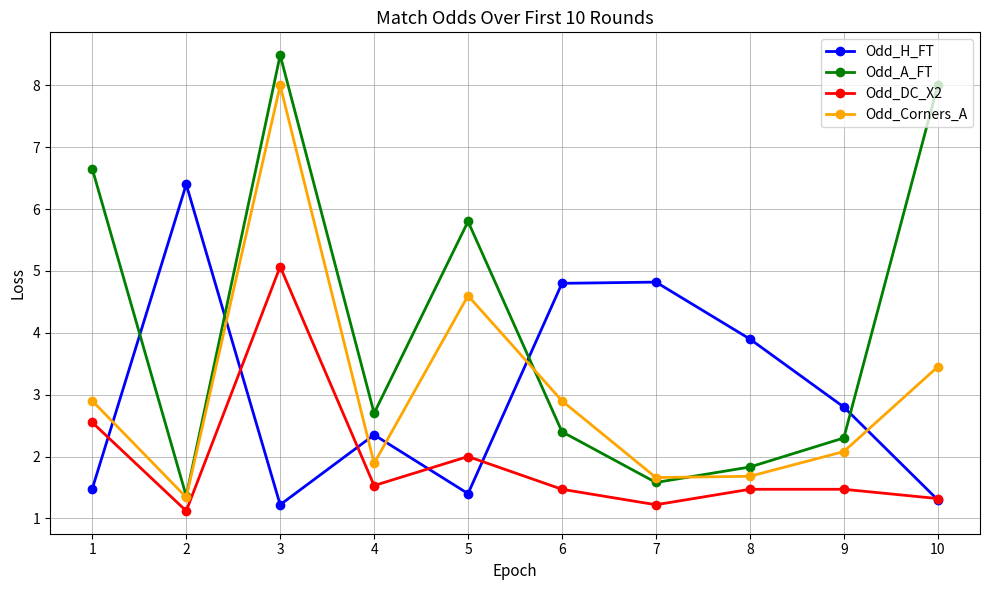

What is the spread (max minus min) of values at 1?

5.2